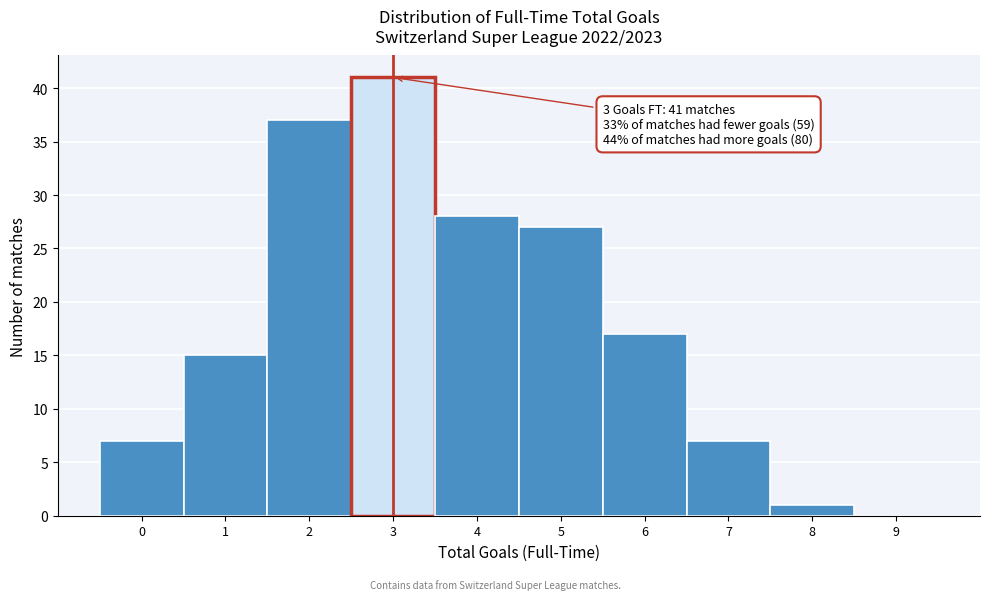

Over which range of the x-axis is the bar tallest?

2.5 to 3.5